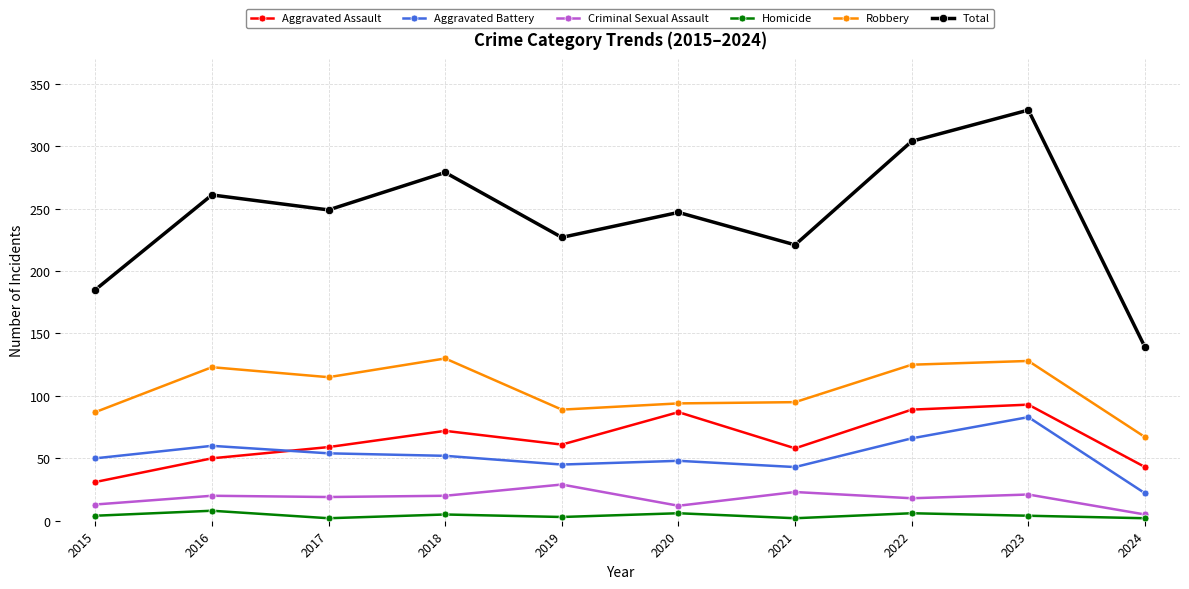

What is the difference between the Aggravated Assault values at 2024 and 2020?

44